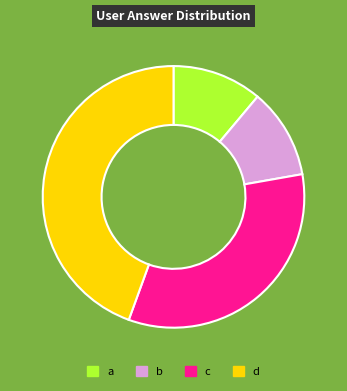

How many segments does this pie chart have?

4